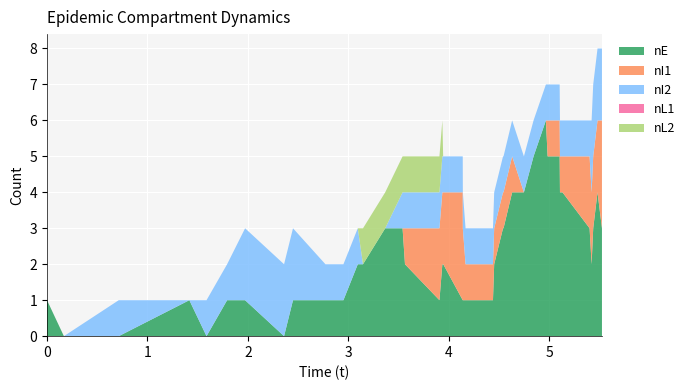

Reading right to left, extract all data points from this chart.

nE: 39=3	38=4	37=3	36=2	35=3	34=4	33=4	32=5	31=5	30=6	29=5	28=4	27=4	26=3	25=3	24=2	23=1	22=1	21=1	20=1	19=2	18=2	17=2	16=1	15=2	14=3	13=3	12=2	11=2	10=1	9=1	8=1	7=0	6=1	5=1	4=0	3=1	2=0	1=0	0=1
nI1: 39=3	38=2	37=2	36=2	35=2	34=1	33=1	32=1	31=1	30=0	29=0	28=0	27=1	26=1	25=1	24=1	23=1	22=1	21=2	20=3	19=2	18=2	17=2	16=2	15=1	14=0	13=0	12=0	11=0	10=0	9=0	8=0	7=0	6=0	5=0	4=0	3=0	2=0	1=0	0=0
nI2: 39=2	38=2	37=2	36=2	35=1	34=1	33=1	32=1	31=1	30=1	29=1	28=1	27=1	26=1	25=1	24=1	23=1	22=1	21=1	20=1	19=1	18=1	17=1	16=1	15=1	14=1	13=0	12=0	11=1	10=1	9=1	8=2	7=2	6=2	5=1	4=1	3=0	2=1	1=0	0=0
nL1: 39=0	38=0	37=0	36=0	35=0	34=0	33=0	32=0	31=0	30=0	29=0	28=0	27=0	26=0	25=0	24=0	23=0	22=0	21=0	20=0	19=0	18=0	17=0	16=0	15=0	14=0	13=0	12=0	11=0	10=0	9=0	8=0	7=0	6=0	5=0	4=0	3=0	2=0	1=0	0=0
nL2: 39=0	38=0	37=0	36=0	35=0	34=0	33=0	32=0	31=0	30=0	29=0	28=0	27=0	26=0	25=0	24=0	23=0	22=0	21=0	20=0	19=0	18=0	17=1	16=1	15=1	14=1	13=1	12=1	11=0	10=0	9=0	8=0	7=0	6=0	5=0	4=0	3=0	2=0	1=0	0=0